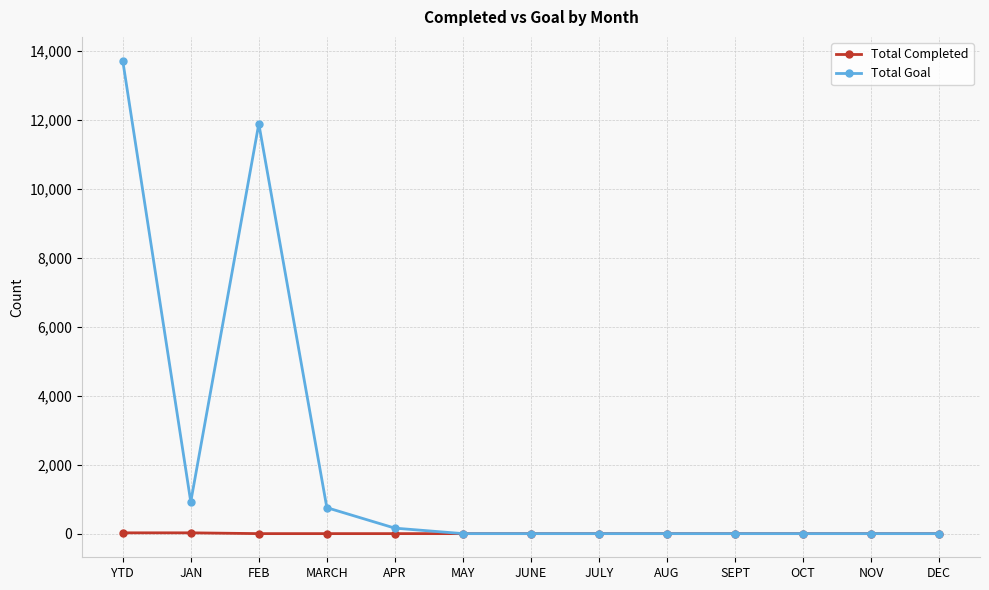

The Total Completed series shows 0 at APR. True or false?

True